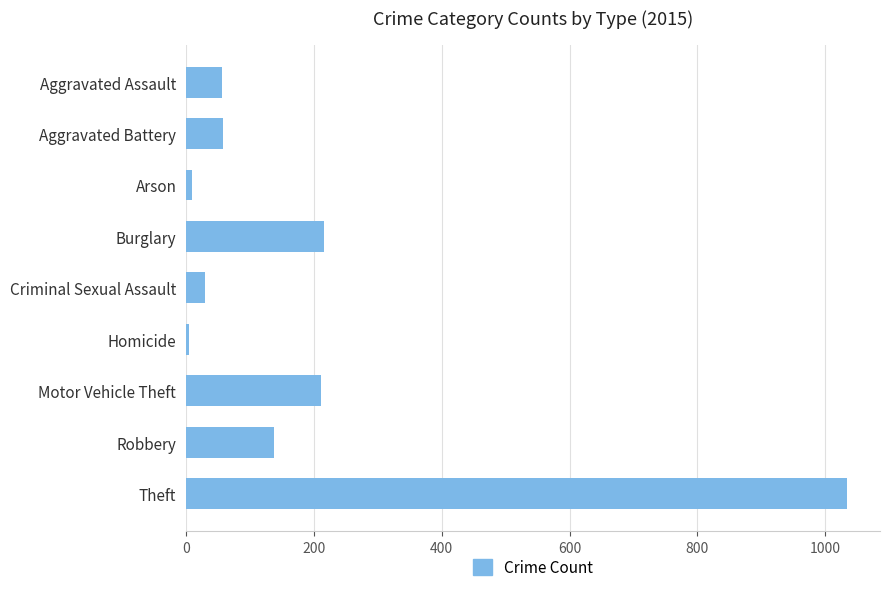

What is the label of the 4th bar from the bottom?

Homicide